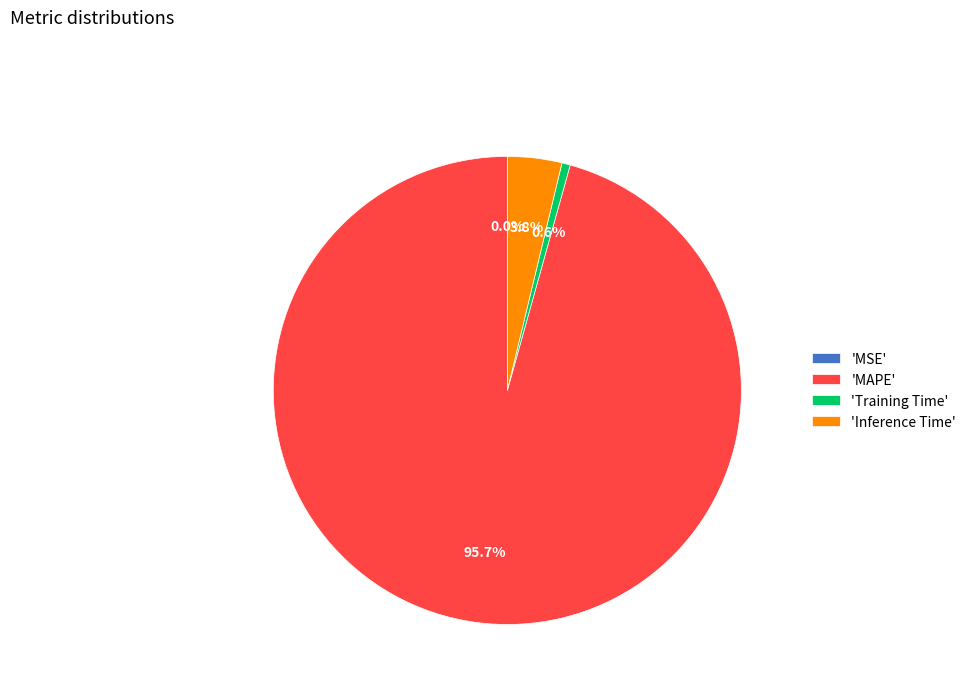

Between 'Training Time' and 'MAPE', which is larger?

'MAPE'